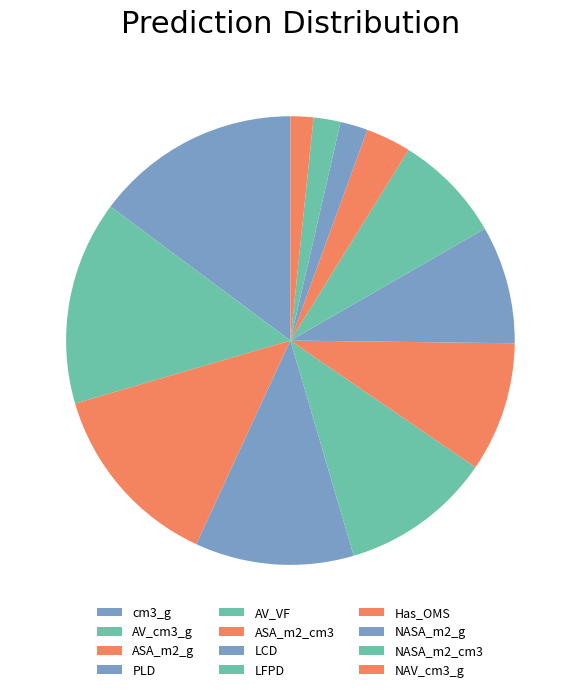

Is NAV_cm3_g the majority of the pie?

No